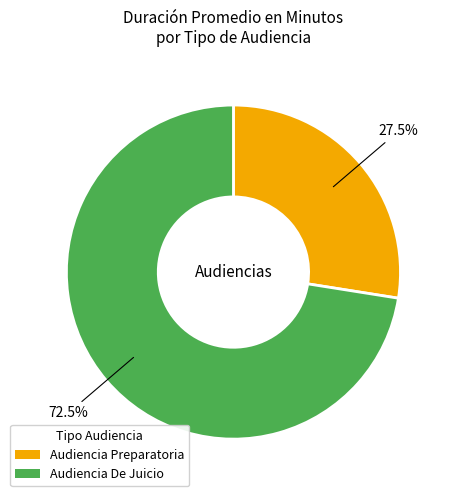

What portion of the pie excludes Audiencia De Juicio?

27.5%